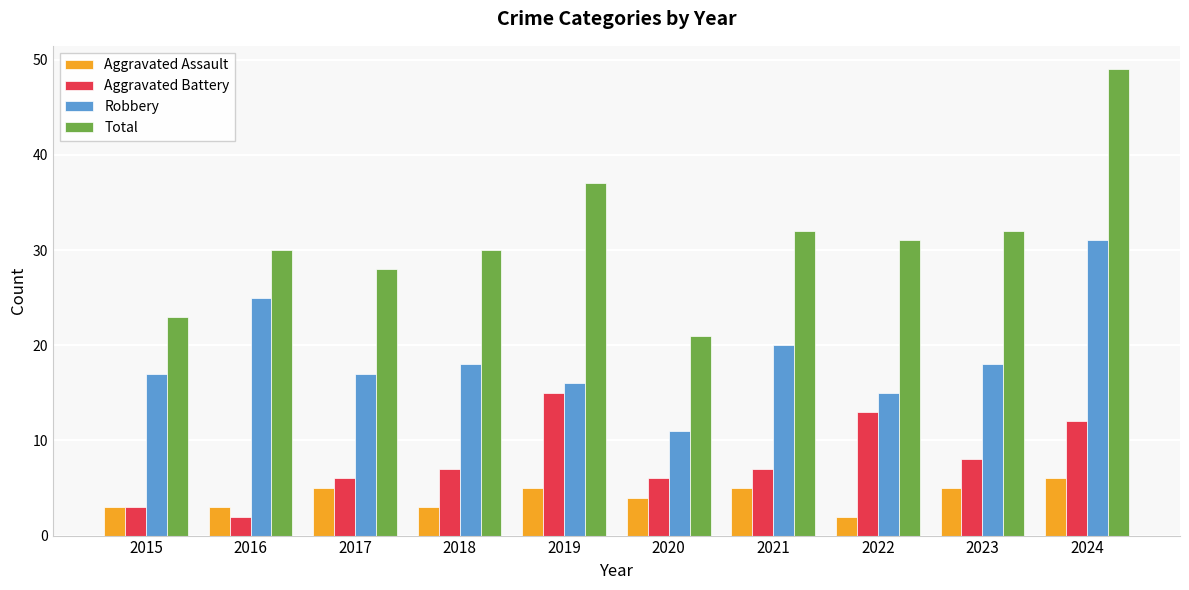

Is it true that Aggravated Battery equals 8 at 2023?

True